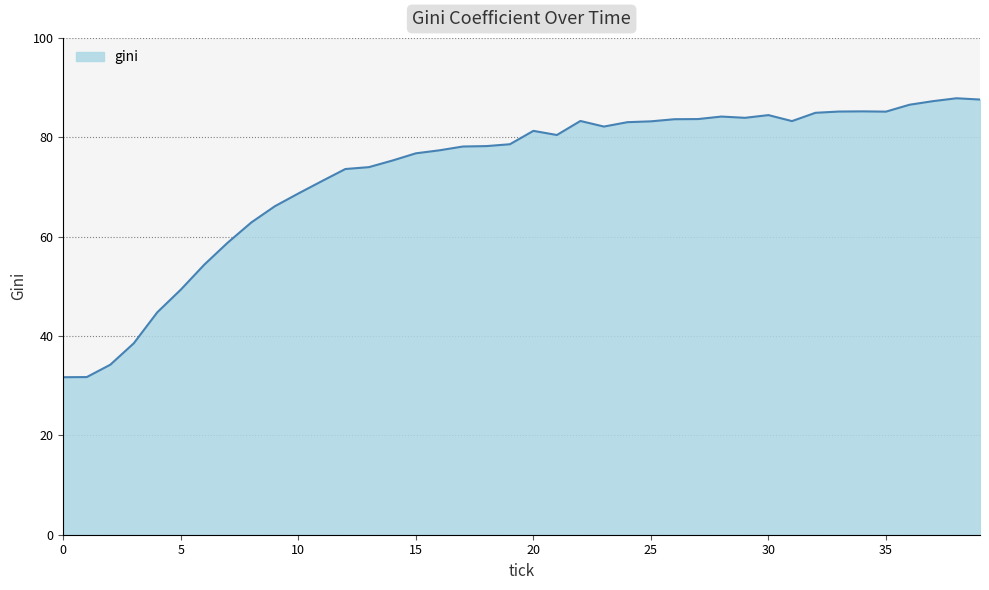

What is the difference between the maximum and minimum values?

56.1